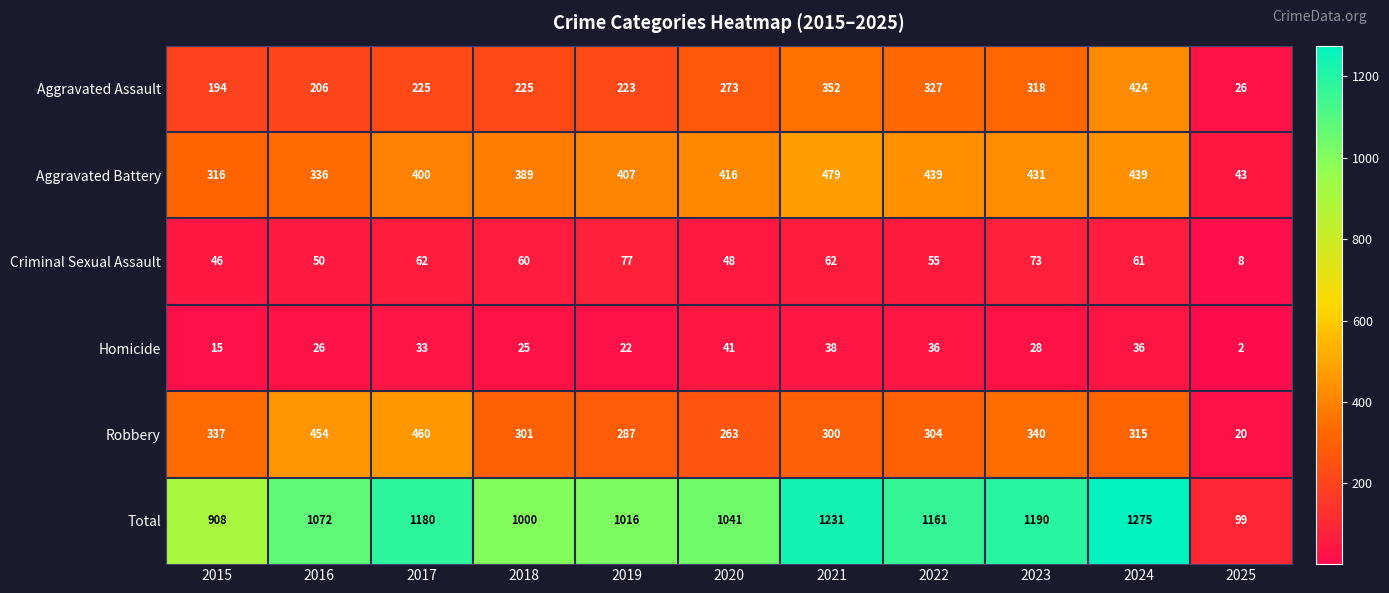

What is the difference between the second highest and second lowest values in the Total series?

323